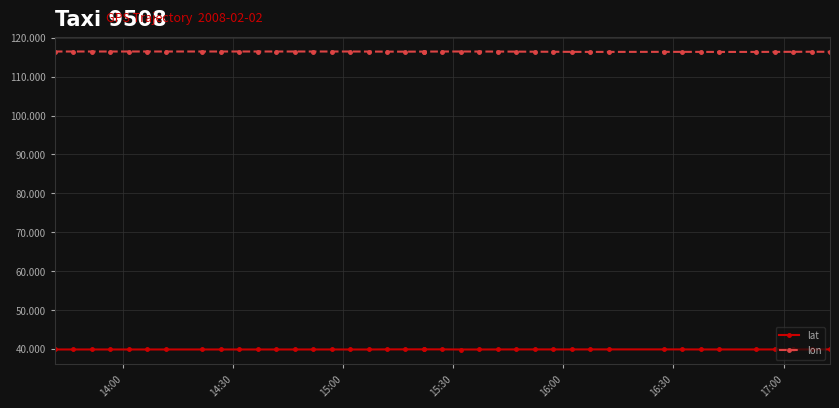

True or false: lat and lon cross at least once.

False